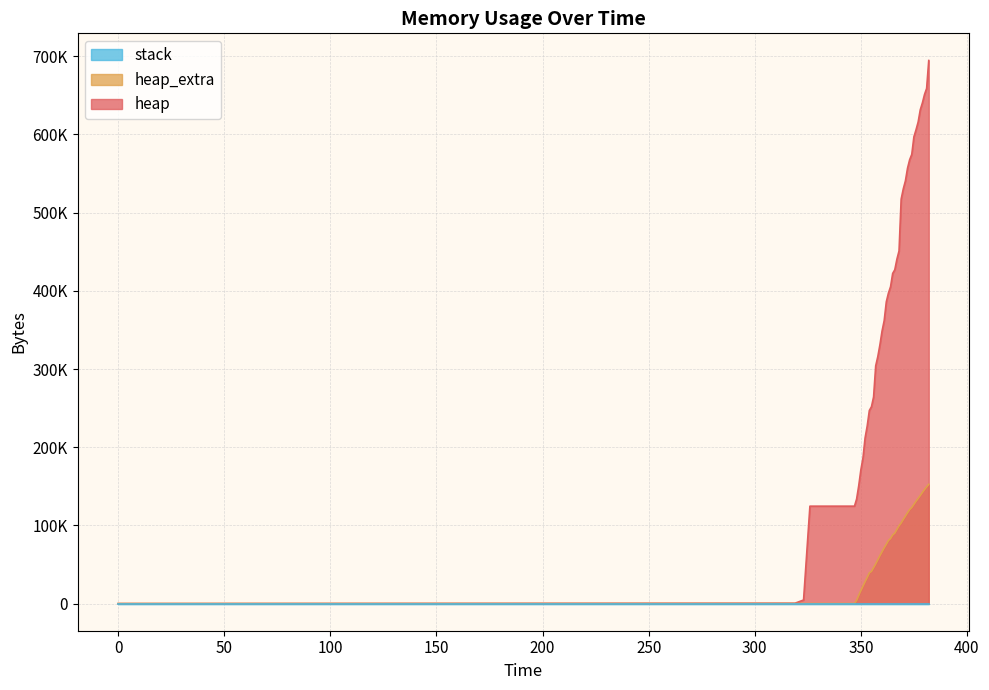

Does the chart have visible grid lines?

Yes